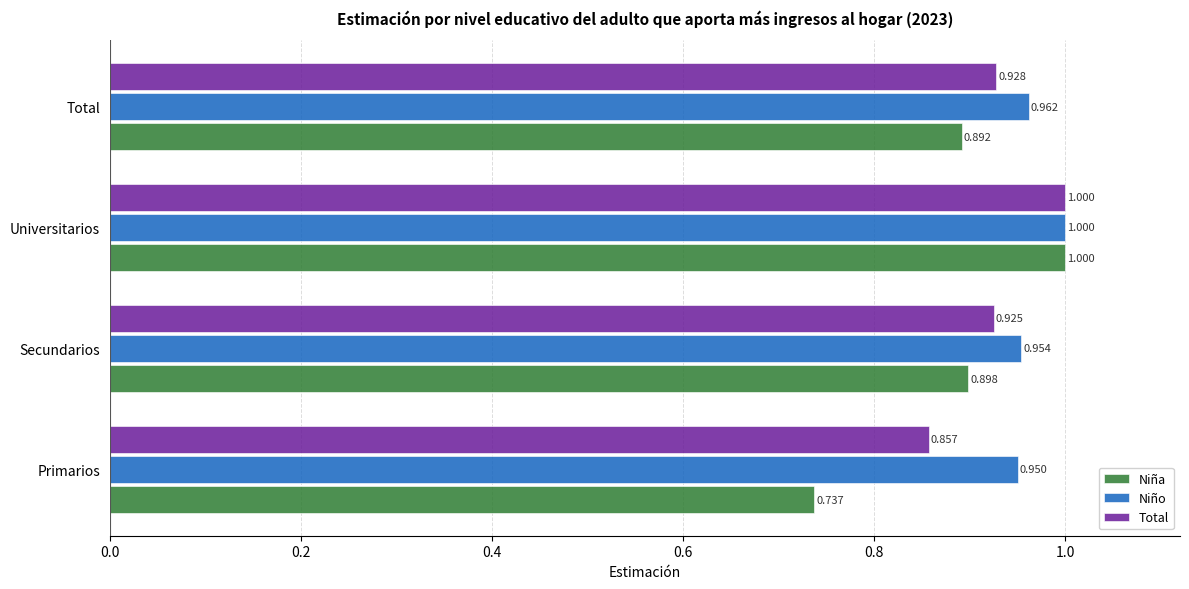

Rank the series by their average value, from highest to lowest.

Niño, Total, Niña